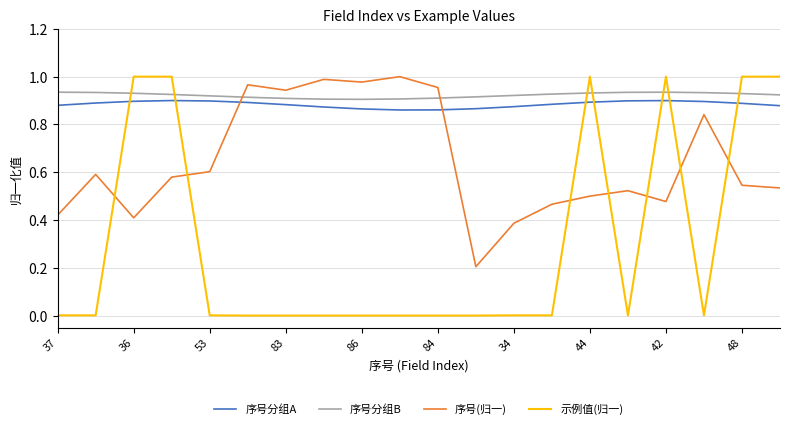

True or false: 序号分组A and 示例值(归一) intersect in this chart.

True